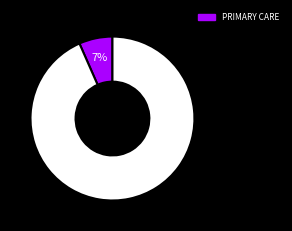

Does any single category account for the majority?

Yes